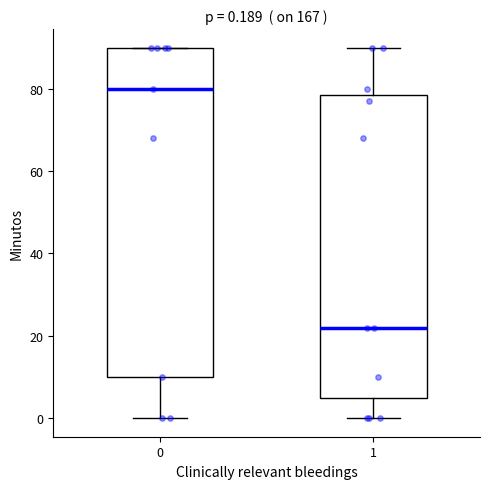

Comparing the boxes themselves (not the whiskers), which one is the tallest?

0